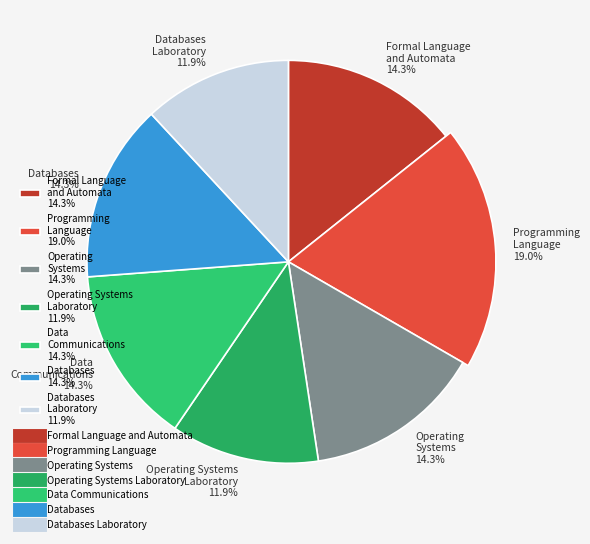

What portion of the pie excludes Databases?

85.7%